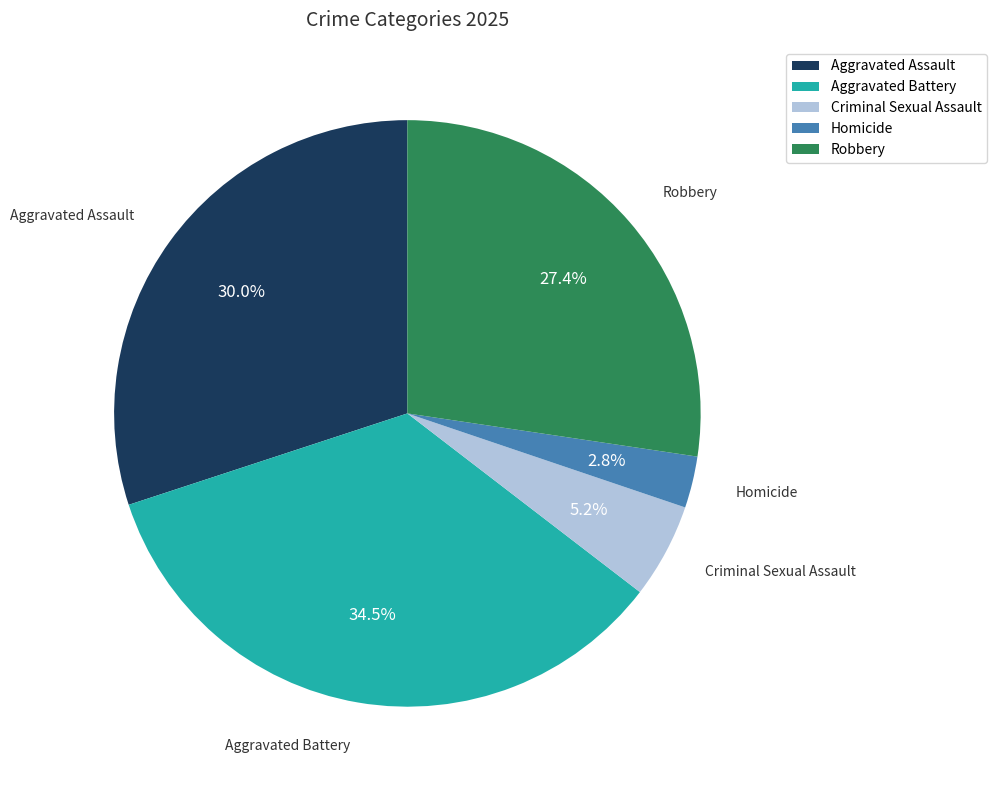

Rank the categories by value from lowest to highest.

Homicide, Criminal Sexual Assault, Robbery, Aggravated Assault, Aggravated Battery